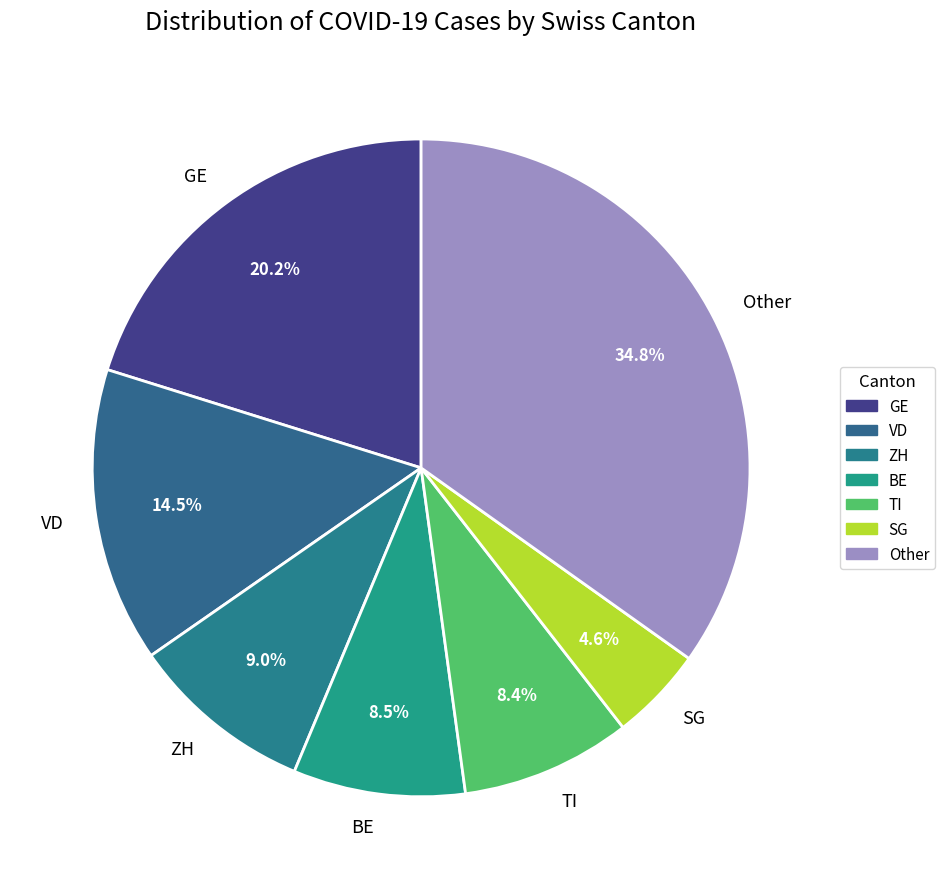

Is the sum of GE and ZH greater than half?

No